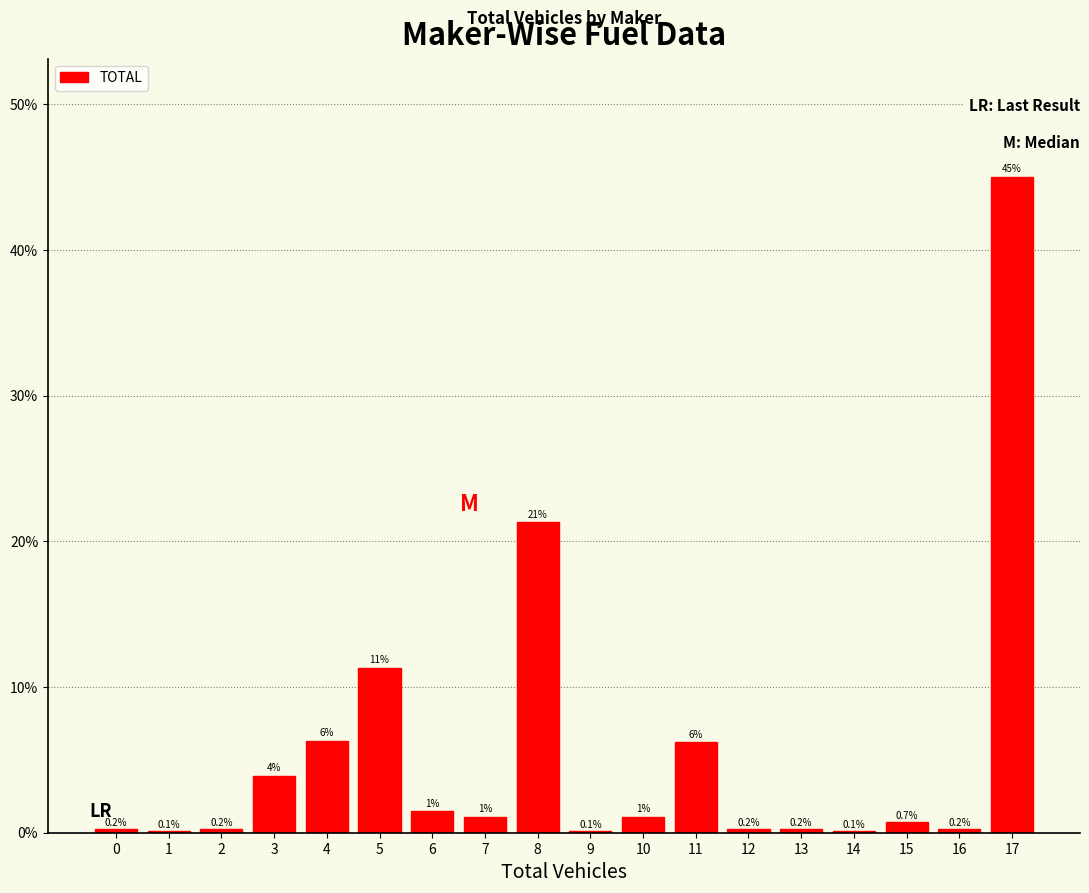

Are the bars horizontal?

No